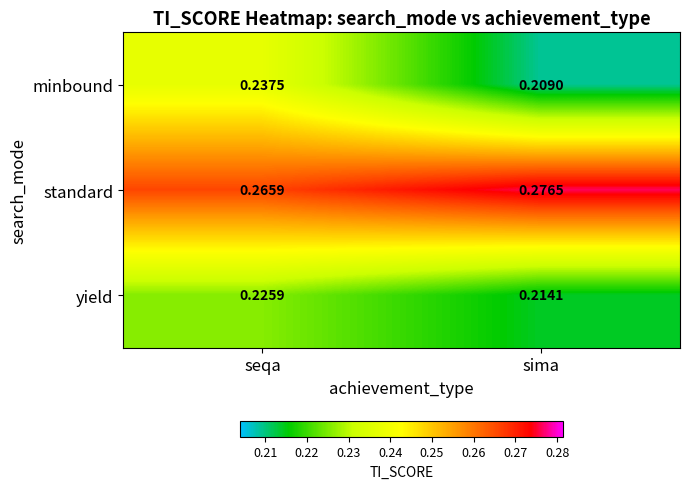

List the series in order of their peak value, highest first.

standard, minbound, yield